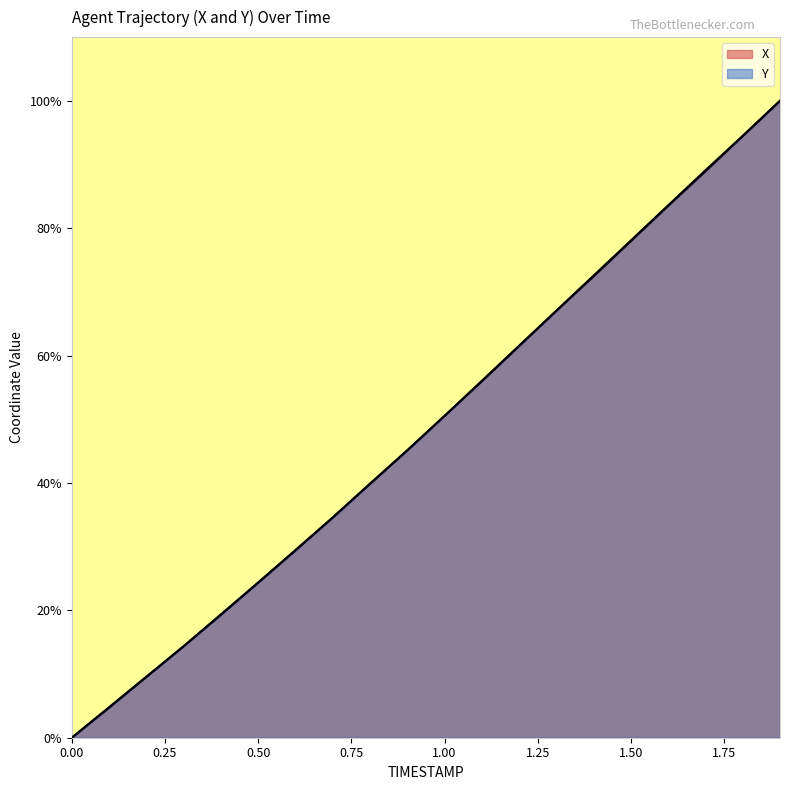

True or false: X has more than 2 points higher than both neighbors.

False